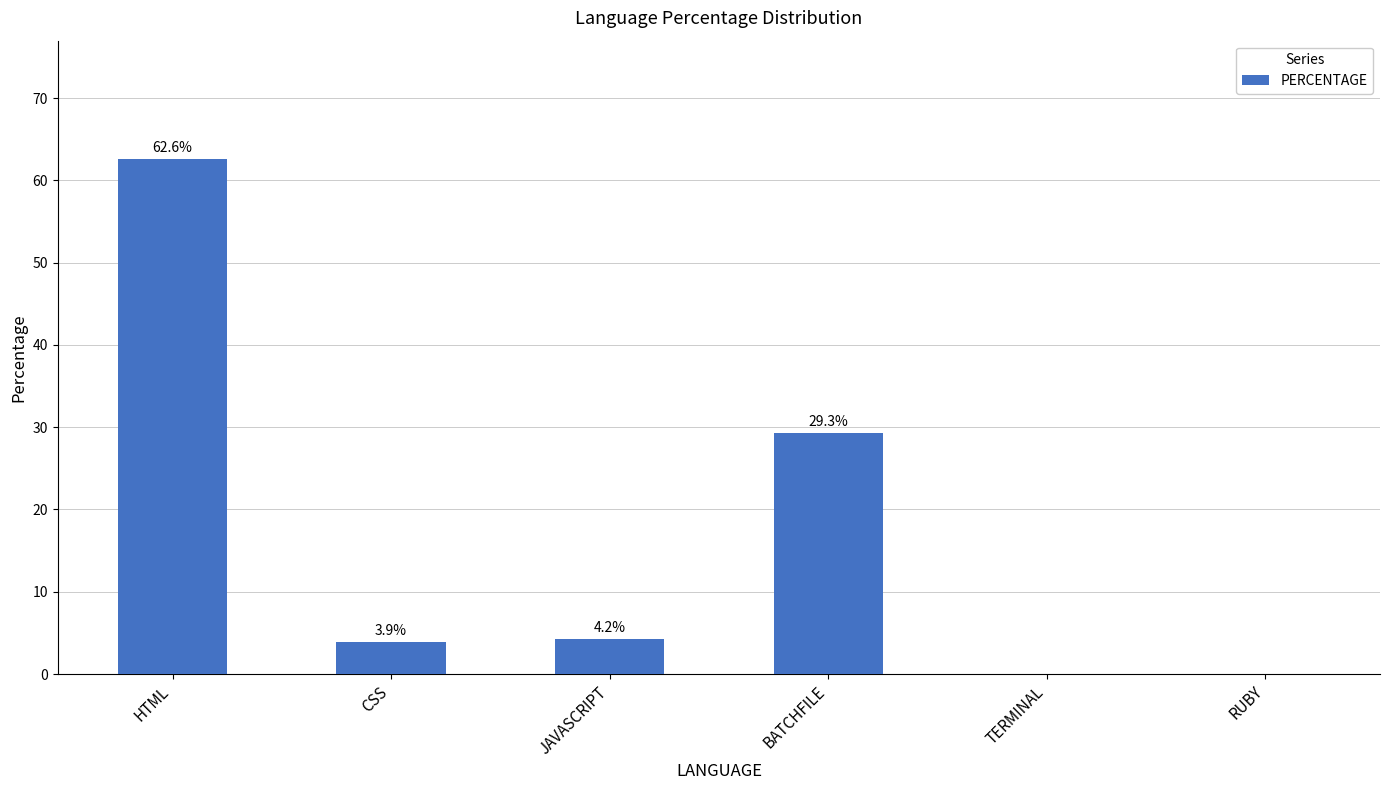

Reading left to right, what are all the values shown in this chart?

62.6	3.9	4.2	29.3	0.0	0.0